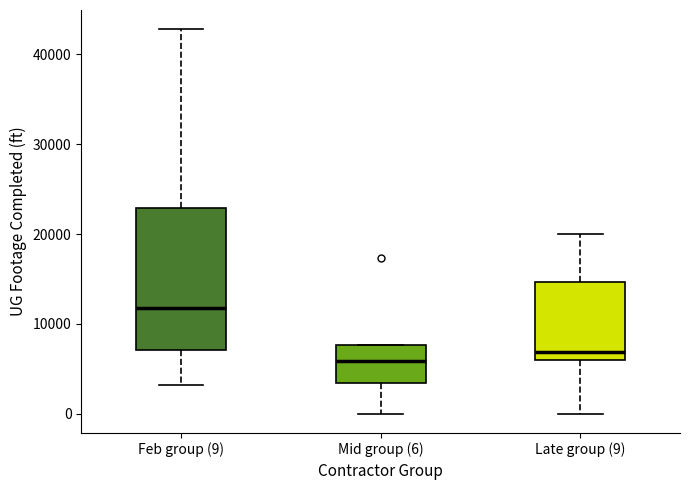

Comparing the boxes themselves (not the whiskers), which one is the tallest?

Feb group (9)